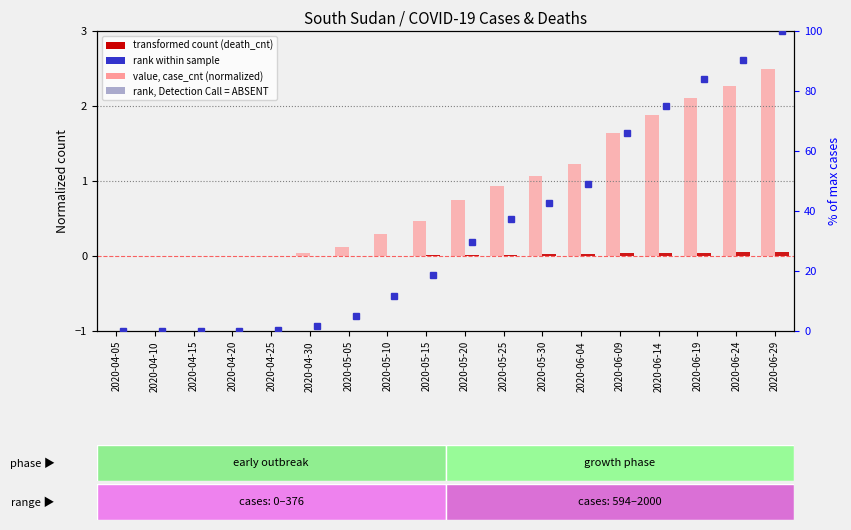

How many bars are there in total?

36